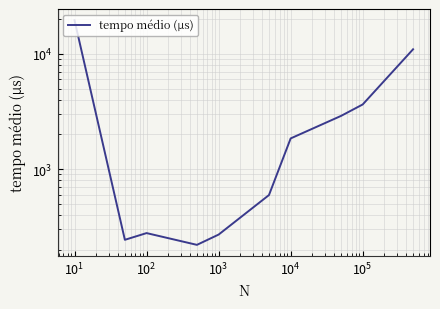

What is the maximum value shown in the chart?

19601.2